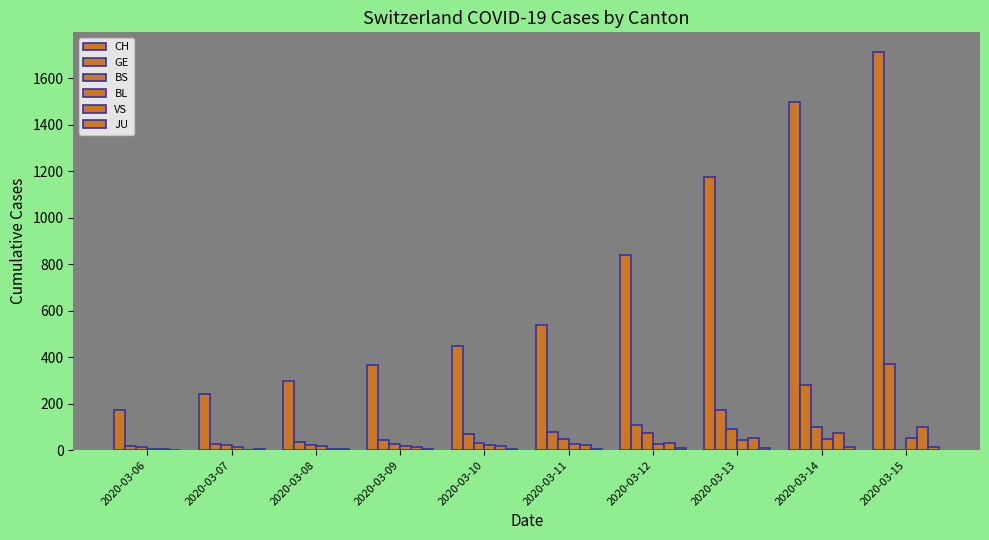

Are the bars grouped side by side (vs. stacked)?

Yes